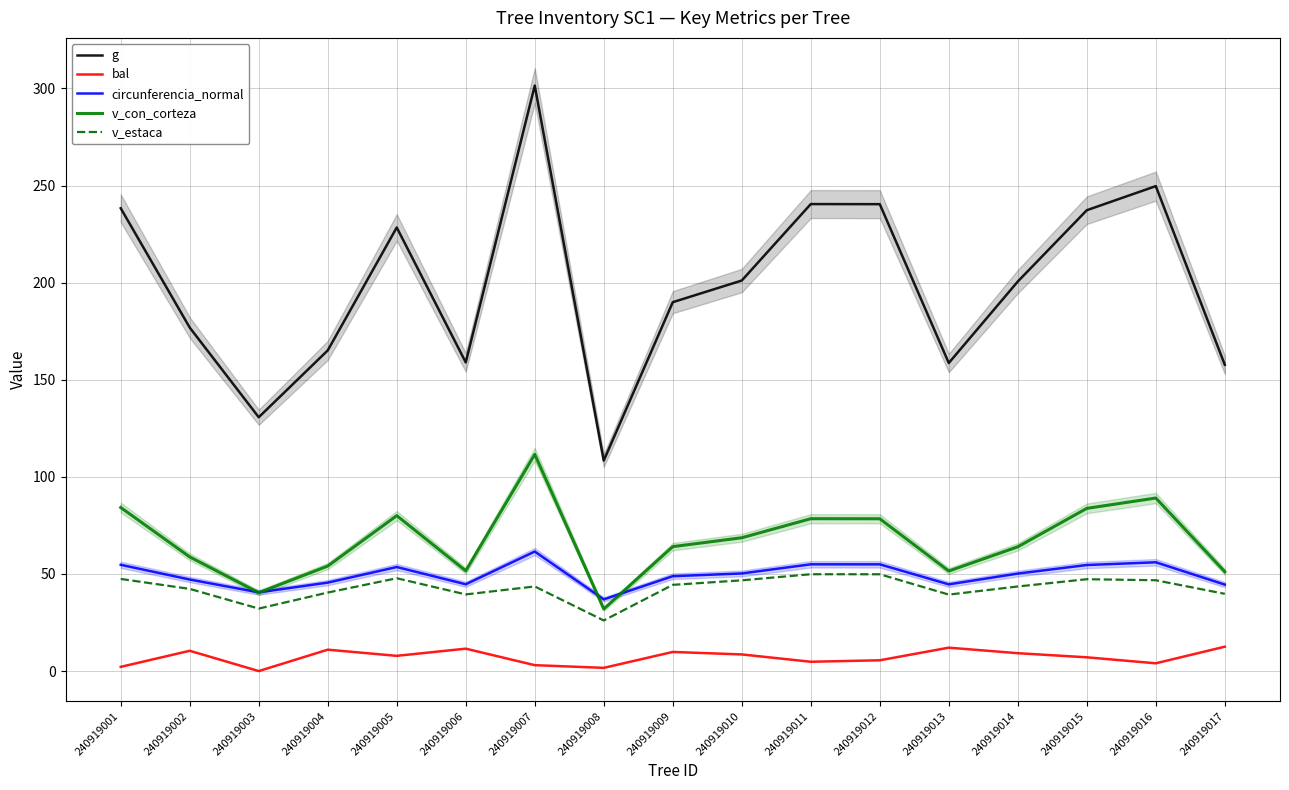

Does the chart display data point markers on the line(s)?

No